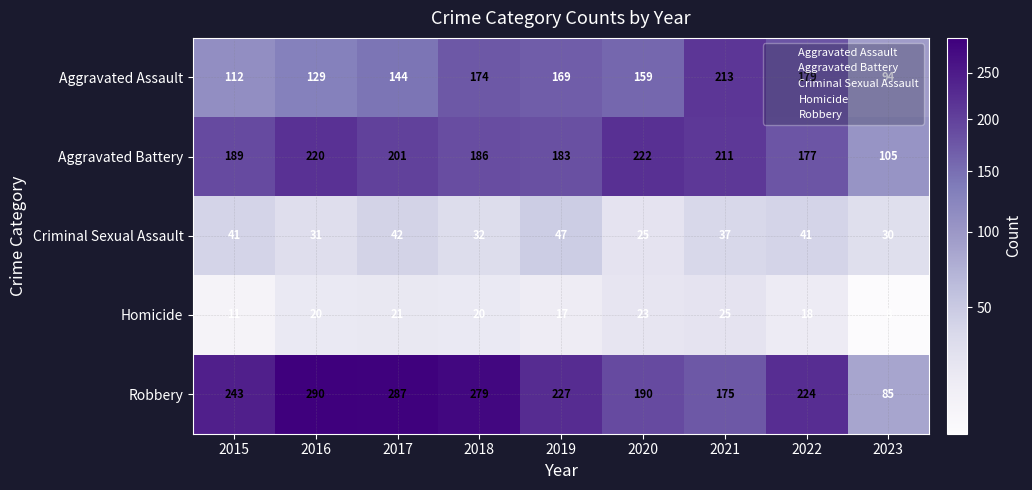

The value of Aggravated Battery at 2019 is 183. True or false?

True